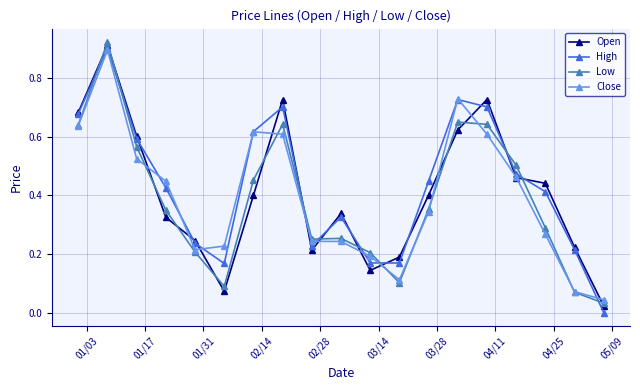

Is this an area chart (filled region under the line)?

No